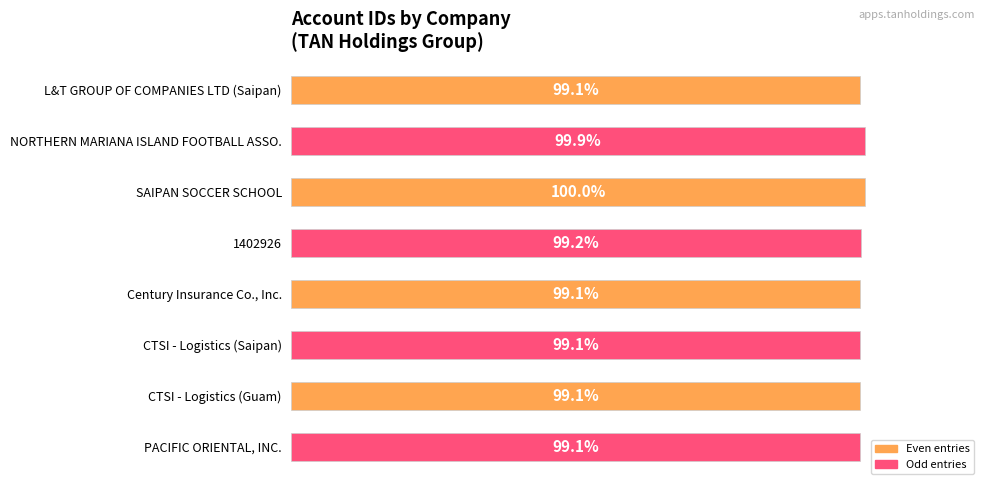

What is the label of the 2nd bar from the bottom?

CTSI - Logistics (Guam)